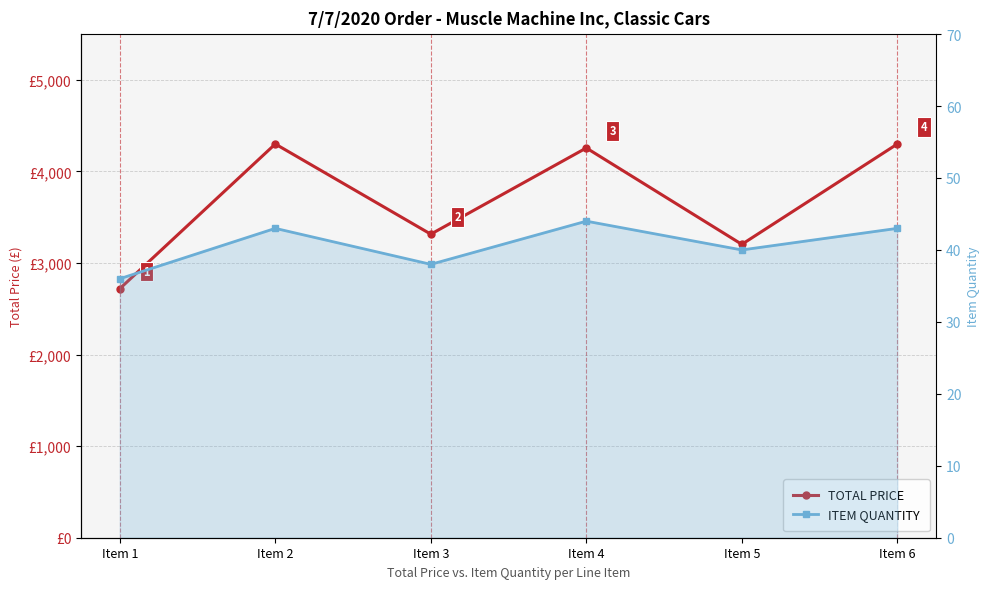

At which label does TOTAL PRICE reach its minimum?

Item 1